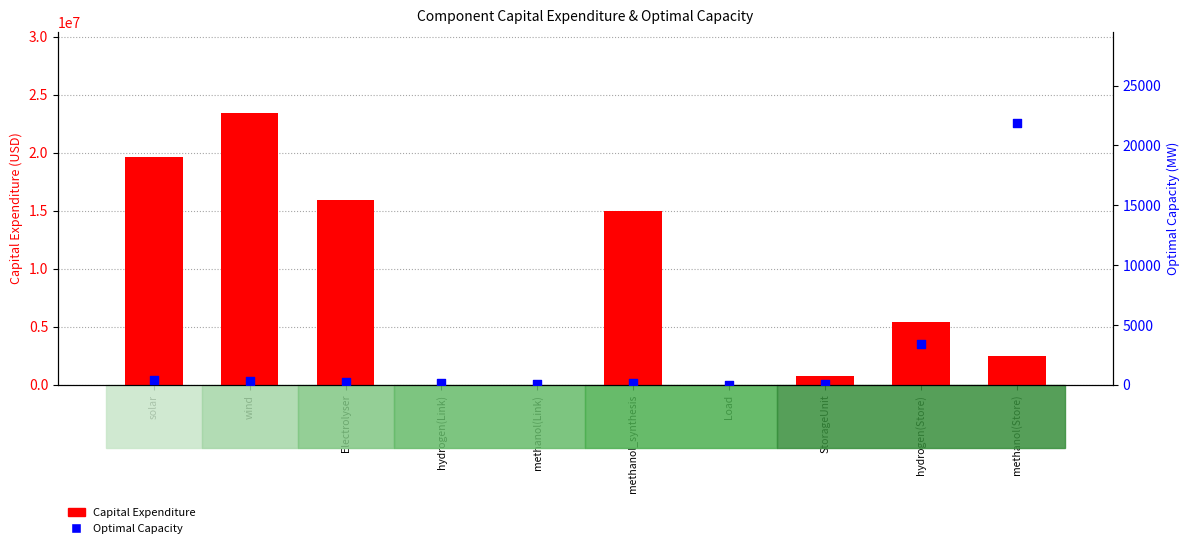

What is the total value across all series at wind?

23385740.3